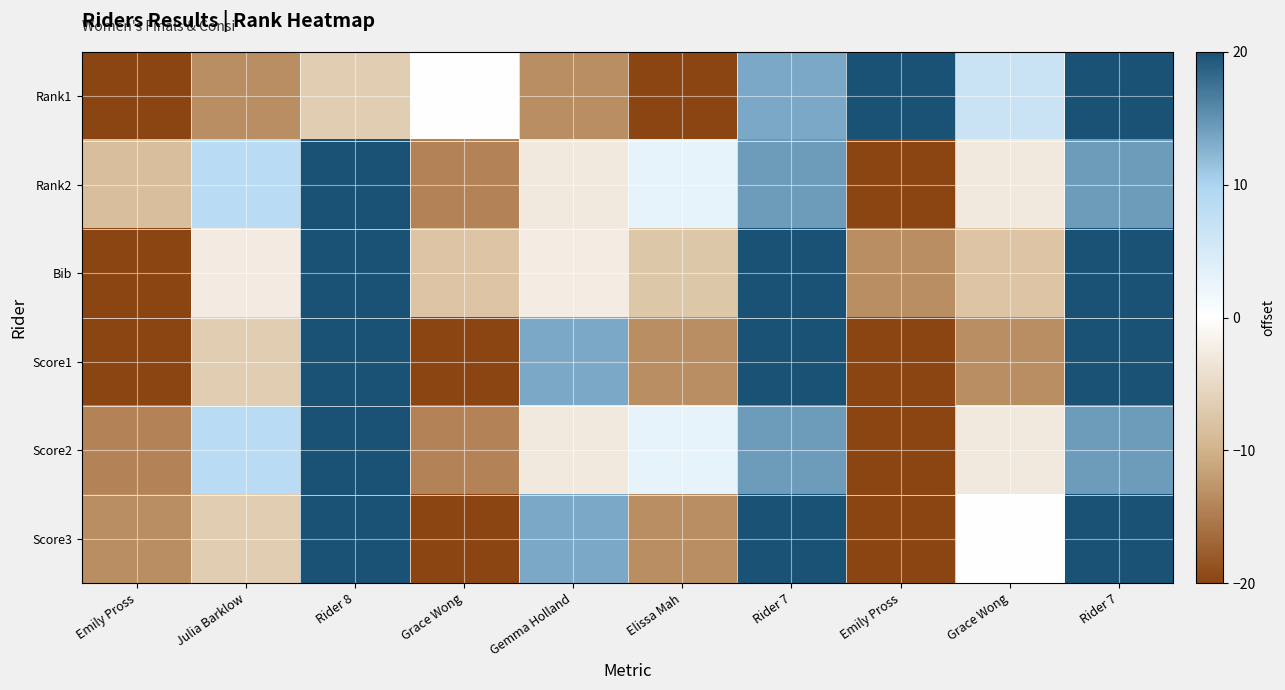

Reading left to right, list all the values displayed in this chart.

Rank1: Emily Pross=-20.0	Julia Barklow=-13.3	Rider 8=-6.7	Grace Wong=0.0	Gemma Holland=-13.3	Elissa Mah=-20.0	Rider 7=13.3	Emily Pross=20.0	Grace Wong=6.7	Rider 7=20.0
Rank2: Emily Pross=-8.6	Julia Barklow=8.6	Rider 8=20.0	Grace Wong=-14.3	Gemma Holland=-2.9	Elissa Mah=2.9	Rider 7=14.3	Emily Pross=-20.0	Grace Wong=-2.9	Rider 7=14.3
Bib: Emily Pross=-20.0	Julia Barklow=-2.5	Rider 8=20.0	Grace Wong=-7.8	Gemma Holland=-2.4	Elissa Mah=-7.4	Rider 7=20.0	Emily Pross=-13.3	Grace Wong=-7.8	Rider 7=20.0
Score1: Emily Pross=-20.0	Julia Barklow=-6.7	Rider 8=20.0	Grace Wong=-20.0	Gemma Holland=13.3	Elissa Mah=-13.3	Rider 7=20.0	Emily Pross=-20.0	Grace Wong=-13.3	Rider 7=20.0
Score2: Emily Pross=-14.3	Julia Barklow=8.6	Rider 8=20.0	Grace Wong=-14.3	Gemma Holland=-2.9	Elissa Mah=2.9	Rider 7=14.3	Emily Pross=-20.0	Grace Wong=-2.9	Rider 7=14.3
Score3: Emily Pross=-13.3	Julia Barklow=-6.7	Rider 8=20.0	Grace Wong=-20.0	Gemma Holland=13.3	Elissa Mah=-13.3	Rider 7=20.0	Emily Pross=-20.0	Grace Wong=0.0	Rider 7=20.0